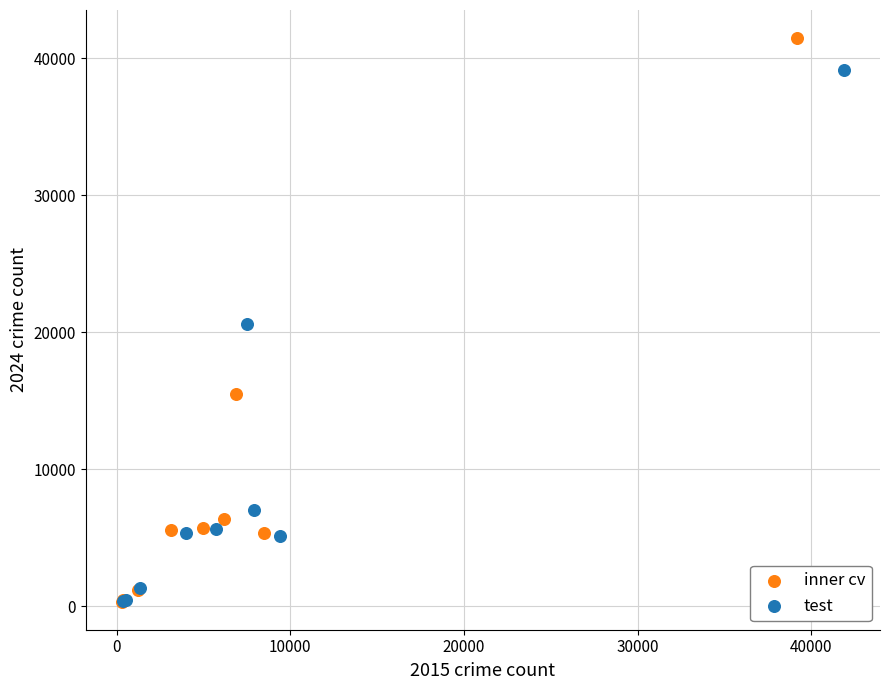

Which series contains the highest Y value?

inner cv